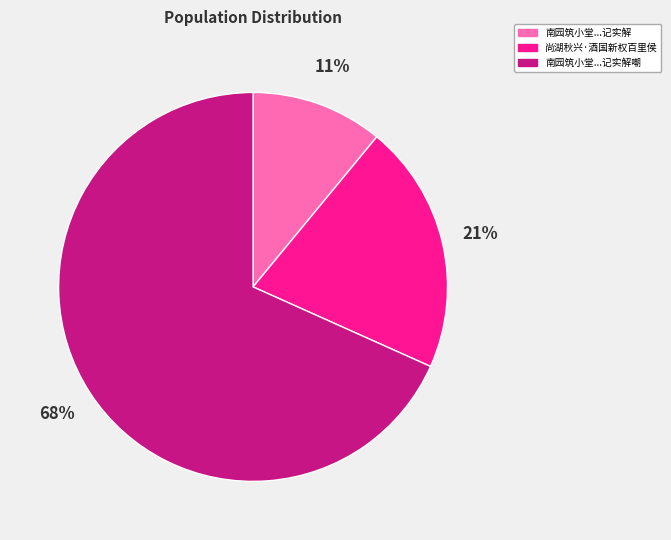

Which has a higher value, 尚湖秋兴·酒国新权百里侯 or 南园筑小堂...记实解嘲?

南园筑小堂...记实解嘲